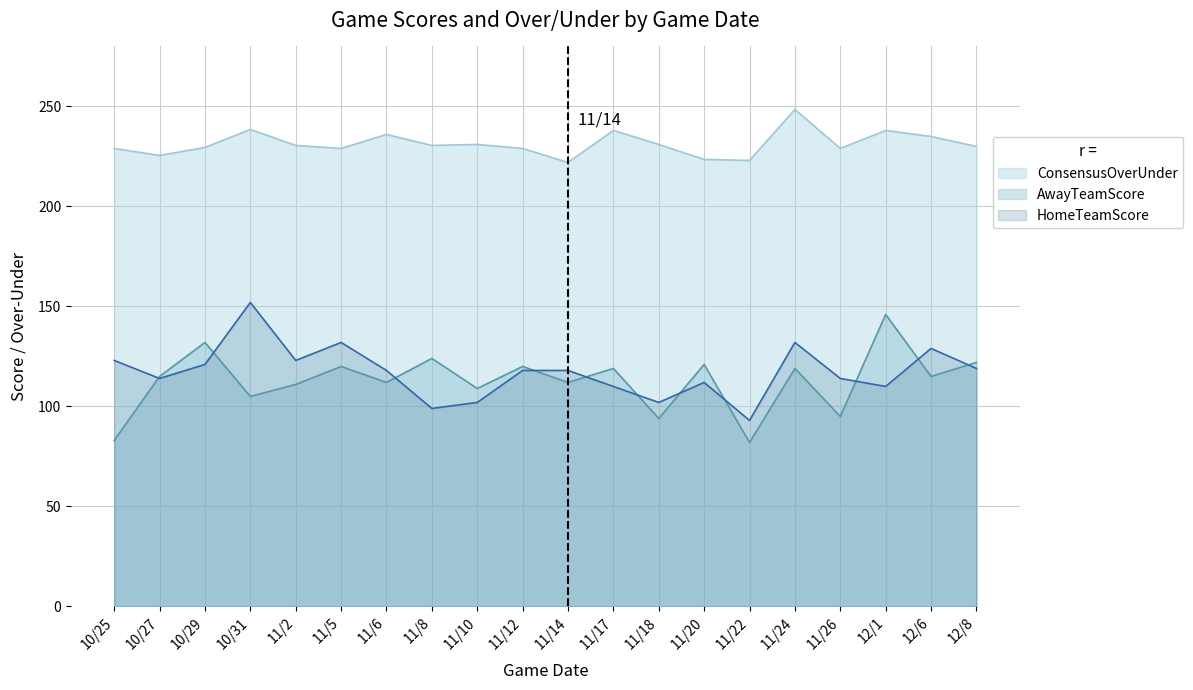

What is the difference between the maximum and second lowest values in the ConsensusOverUnder series?

25.5